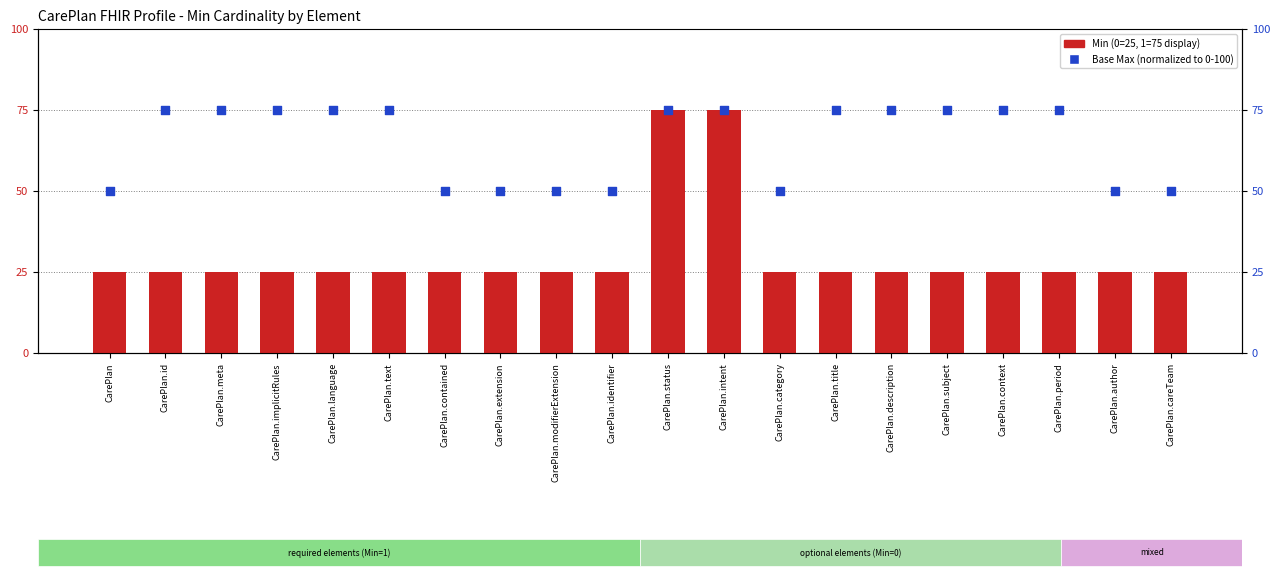

Which series contains the lowest Y value?

Min